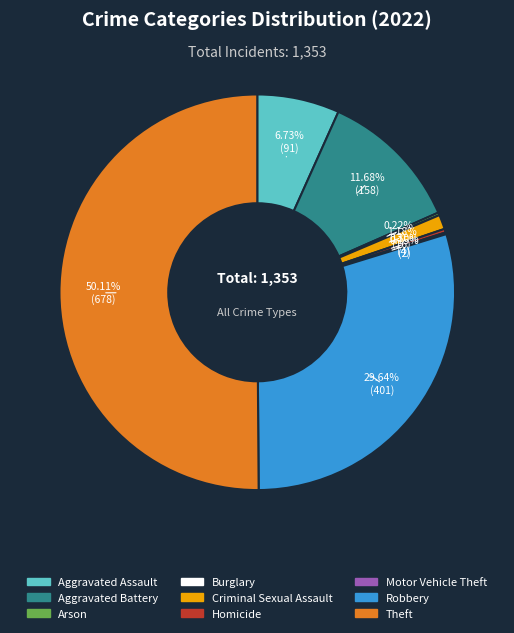

What percentage is the Aggravated Battery slice, to the nearest percent?

12%